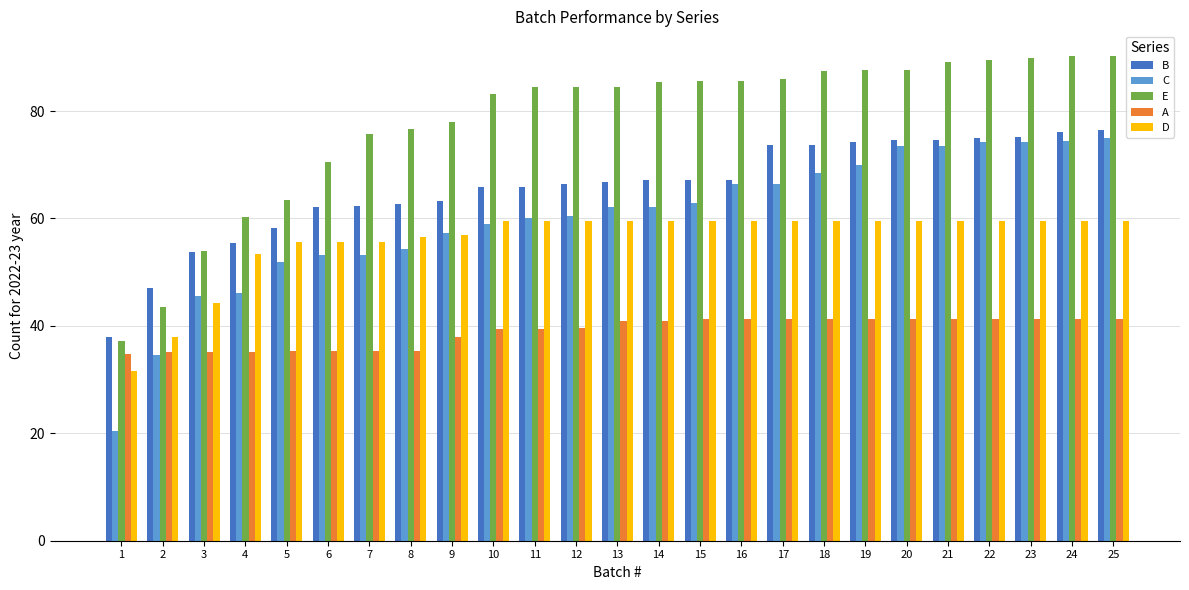

Which series has the largest total across all categories?

E